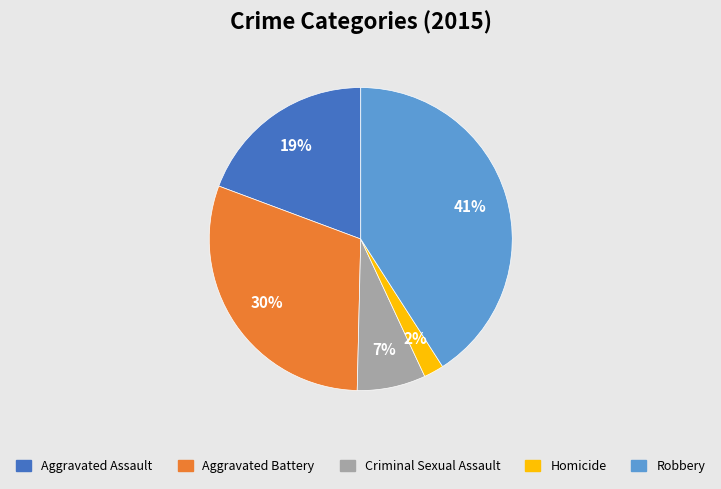

Rank the categories by value from highest to lowest.

Robbery, Aggravated Battery, Aggravated Assault, Criminal Sexual Assault, Homicide